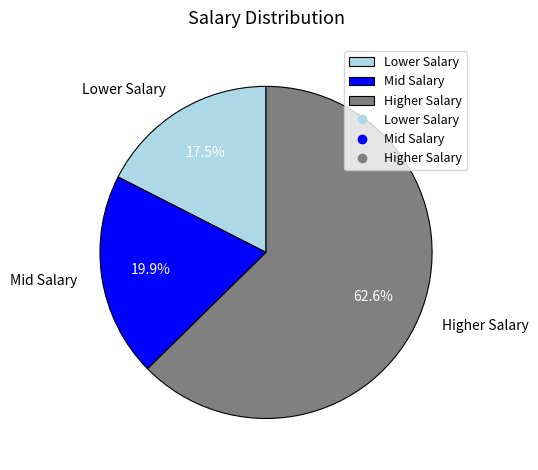

What percentage is NOT represented by Mid Salary?

80.1%